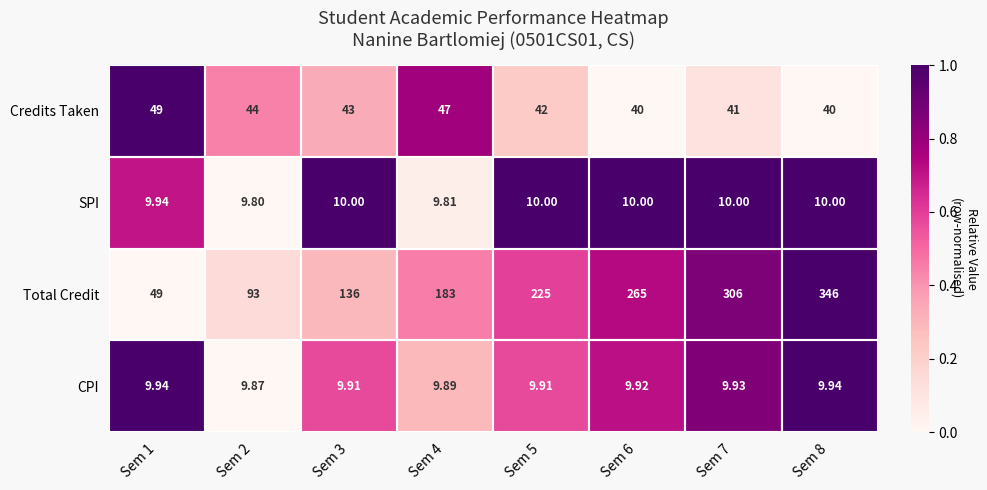

List the series in order of their peak value, highest first.

Total Credit, Credits Taken, SPI, CPI